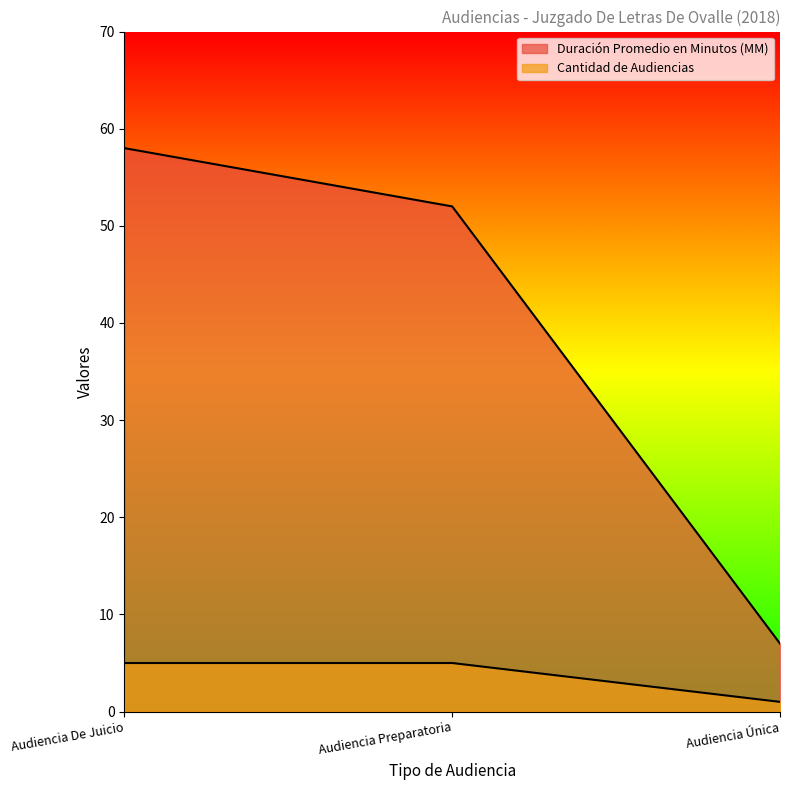

What is the approximate value of Cantidad de Audiencias at Audiencia De Juicio?

5